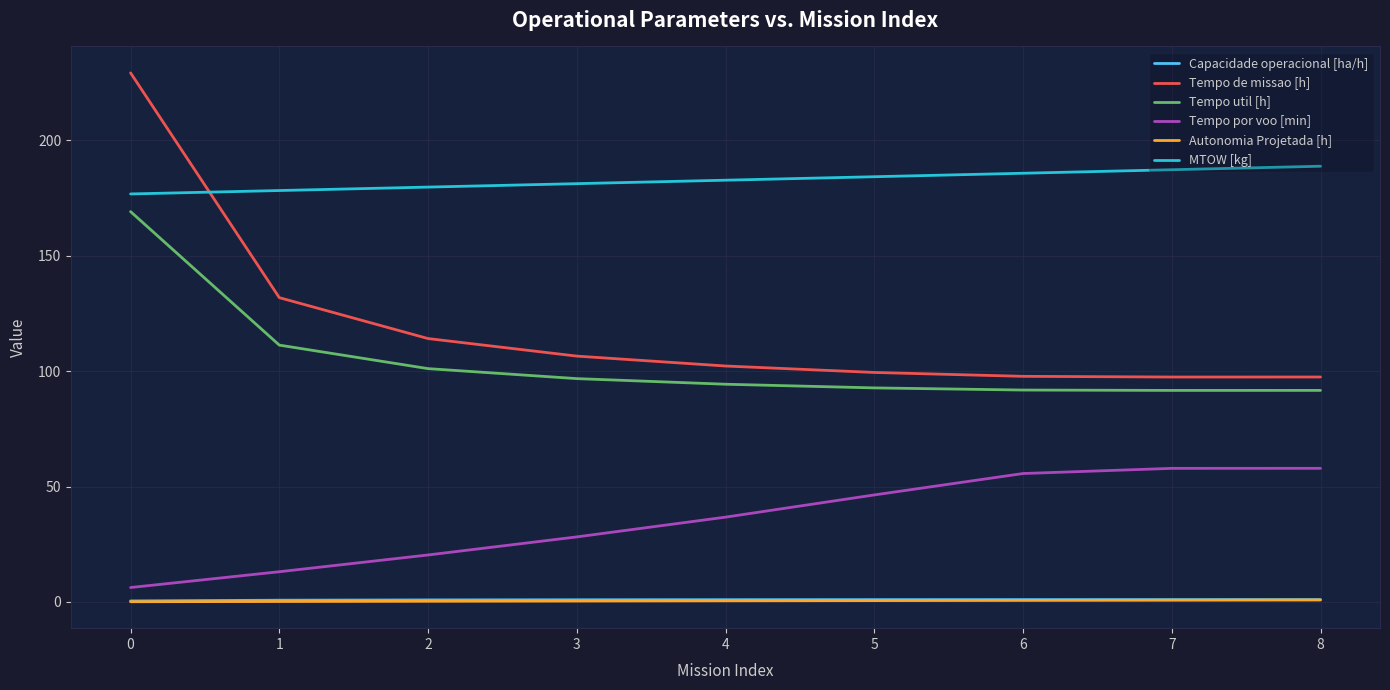

The MTOW [kg] series shows 257.3 at 4. True or false?

False